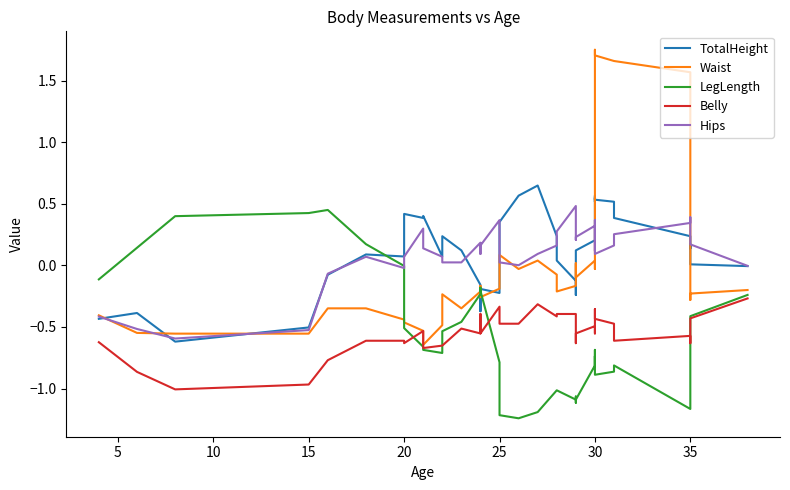

What is the label of the 21st point from the left?

20